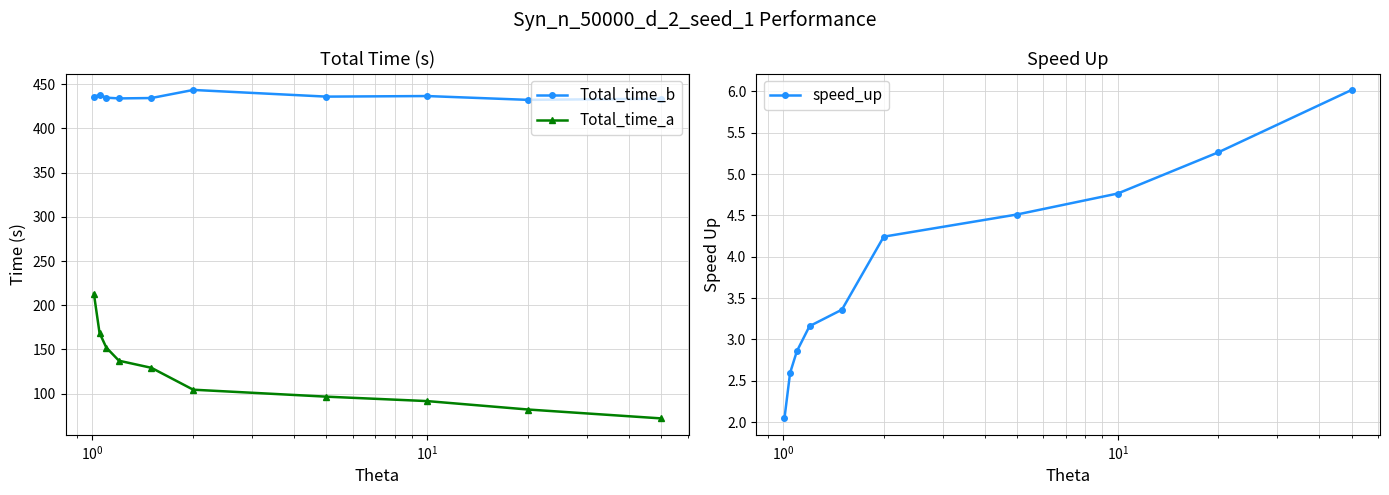

What is the value of the Total_time_b point at the 4th from the left?

433.9